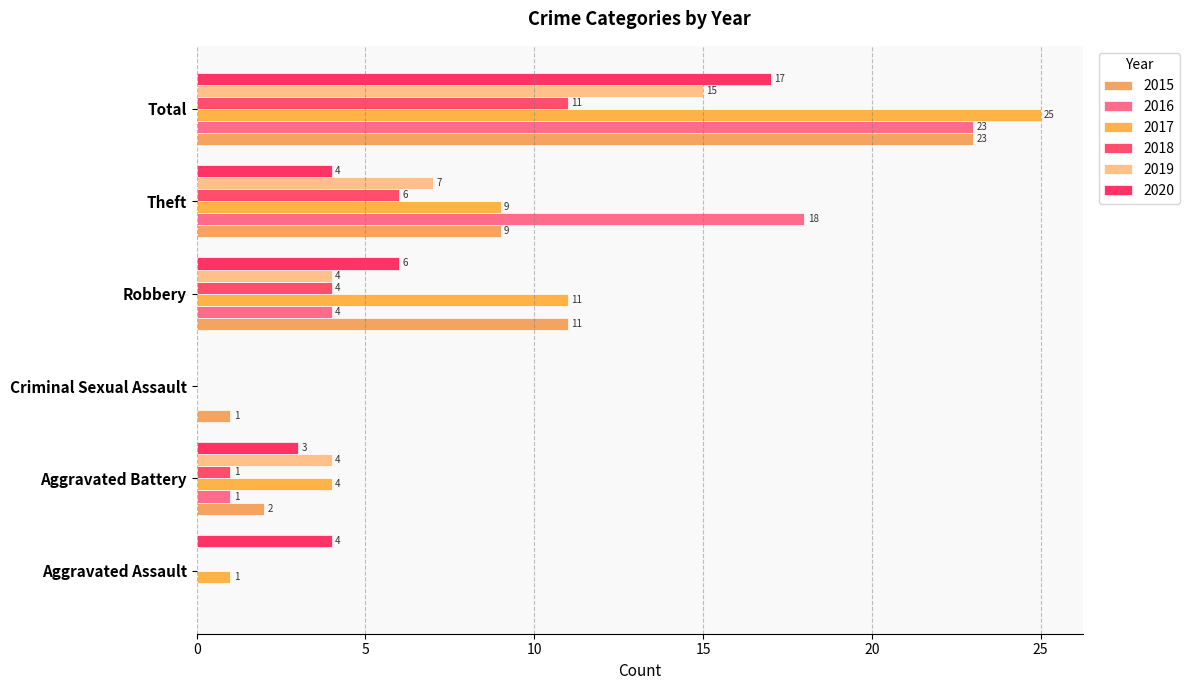

What is the difference between the 2018 values at Aggravated Battery and Total?

10